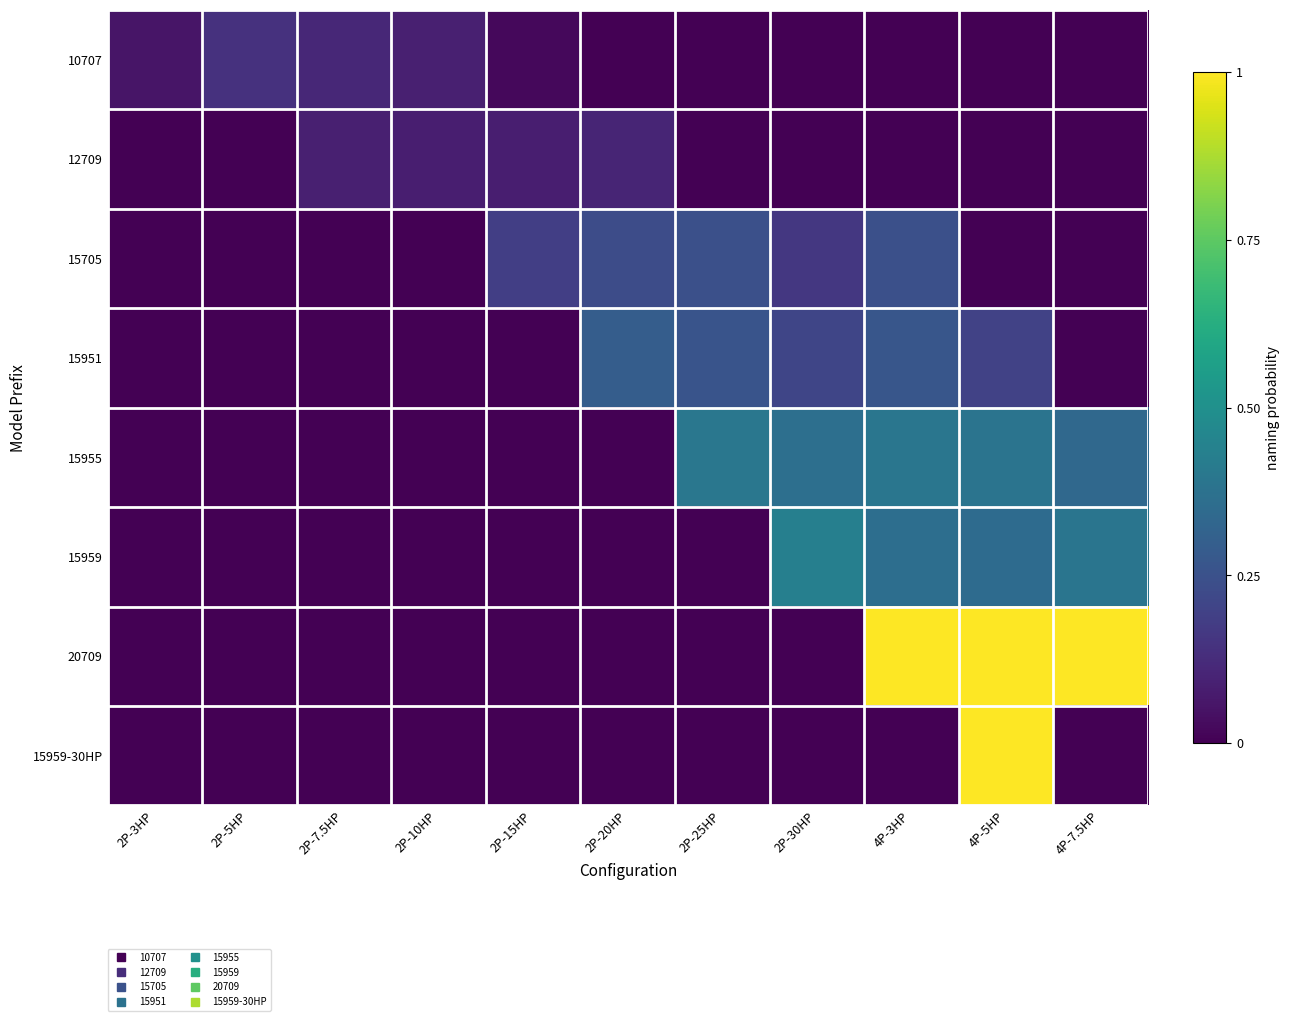

Which series has the largest total across all categories?

20709